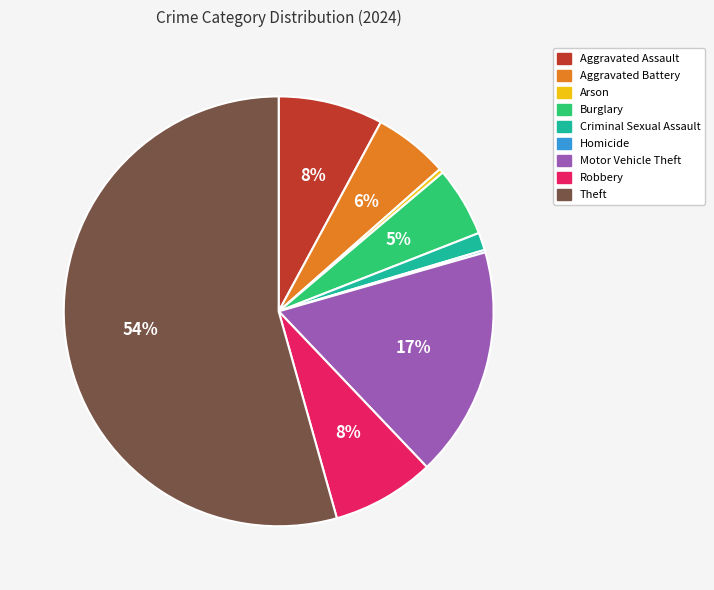

To the nearest percent, what is the combined percentage of Motor Vehicle Theft and Aggravated Battery?

23%